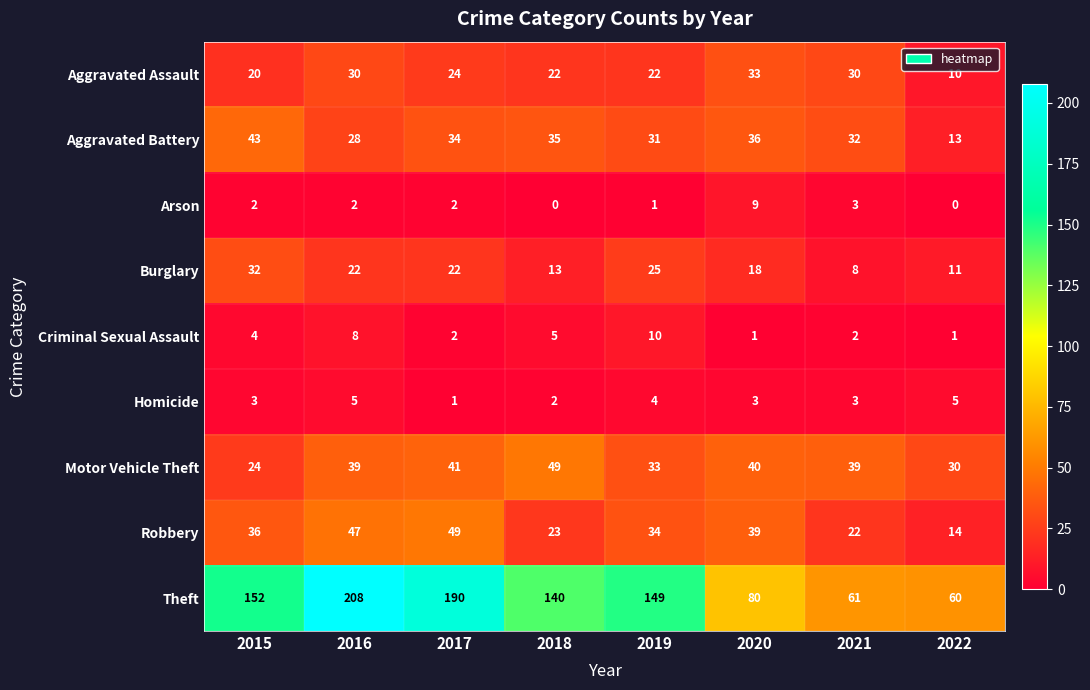

At how many categories does at least one series exceed 54?

8